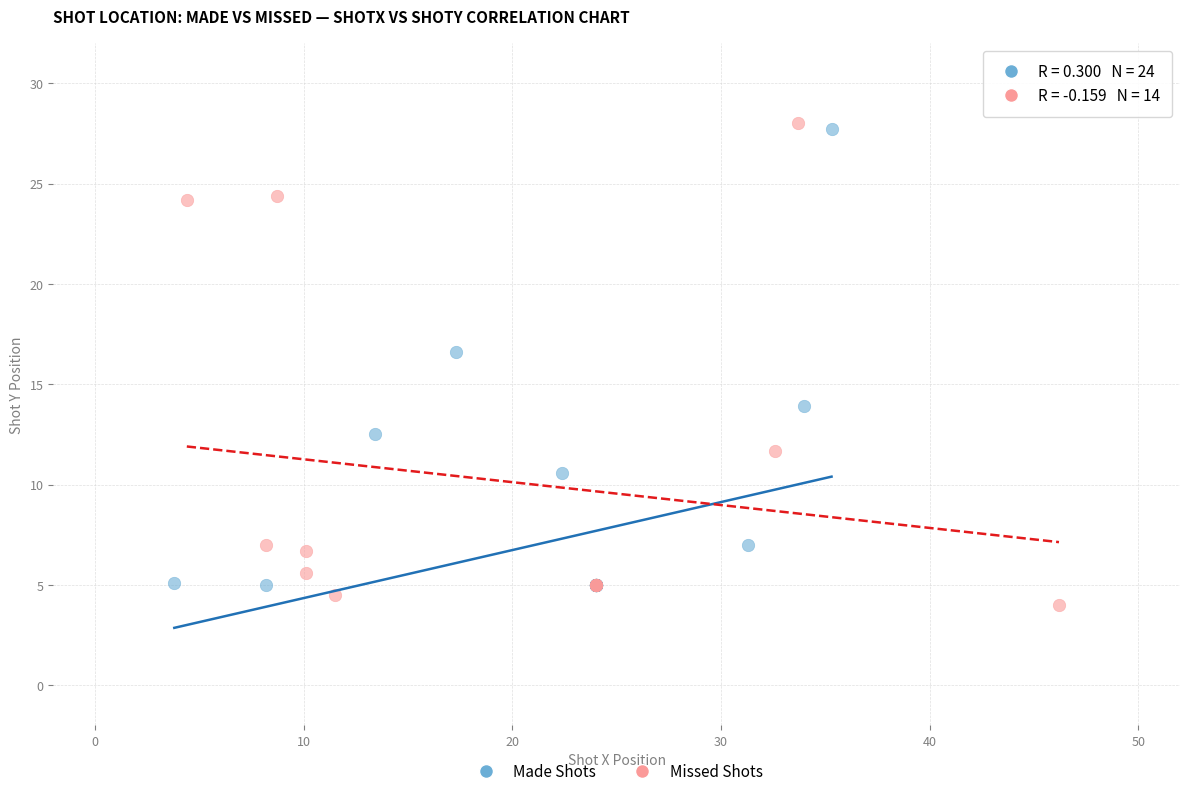

Which series has the widest spread of Y values?

Missed Shots